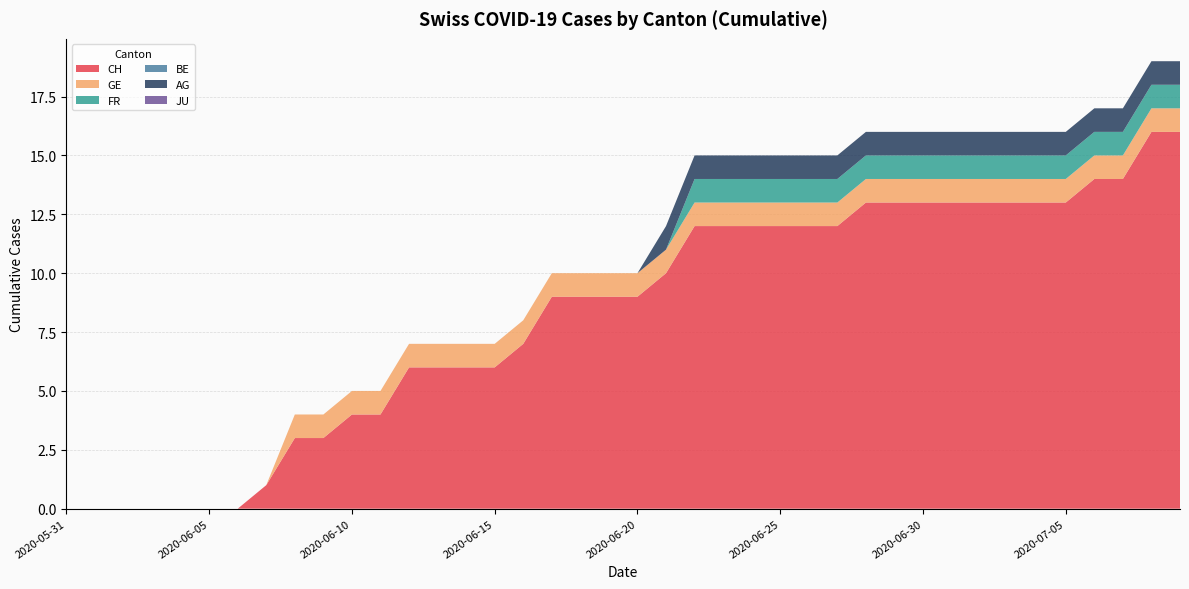

Reading right to left, list all the values displayed in this chart.

CH: 2020-07-09=16	2020-07-08=16	2020-07-07=14	2020-07-06=14	2020-07-05=13	2020-07-04=13	2020-07-03=13	2020-07-02=13	2020-07-01=13	2020-06-30=13	2020-06-29=13	2020-06-28=13	2020-06-27=12	2020-06-26=12	2020-06-25=12	2020-06-24=12	2020-06-23=12	2020-06-22=12	2020-06-21=10	2020-06-20=9	2020-06-19=9	2020-06-18=9	2020-06-17=9	2020-06-16=7	2020-06-15=6	2020-06-14=6	2020-06-13=6	2020-06-12=6	2020-06-11=4	2020-06-10=4	2020-06-09=3	2020-06-08=3	2020-06-07=1	2020-06-06=0	2020-06-05=0	2020-06-04=0	2020-06-03=0	2020-06-02=0	2020-06-01=0	2020-05-31=0
GE: 2020-07-09=1	2020-07-08=1	2020-07-07=1	2020-07-06=1	2020-07-05=1	2020-07-04=1	2020-07-03=1	2020-07-02=1	2020-07-01=1	2020-06-30=1	2020-06-29=1	2020-06-28=1	2020-06-27=1	2020-06-26=1	2020-06-25=1	2020-06-24=1	2020-06-23=1	2020-06-22=1	2020-06-21=1	2020-06-20=1	2020-06-19=1	2020-06-18=1	2020-06-17=1	2020-06-16=1	2020-06-15=1	2020-06-14=1	2020-06-13=1	2020-06-12=1	2020-06-11=1	2020-06-10=1	2020-06-09=1	2020-06-08=1	2020-06-07=0	2020-06-06=0	2020-06-05=0	2020-06-04=0	2020-06-03=0	2020-06-02=0	2020-06-01=0	2020-05-31=0
FR: 2020-07-09=1	2020-07-08=1	2020-07-07=1	2020-07-06=1	2020-07-05=1	2020-07-04=1	2020-07-03=1	2020-07-02=1	2020-07-01=1	2020-06-30=1	2020-06-29=1	2020-06-28=1	2020-06-27=1	2020-06-26=1	2020-06-25=1	2020-06-24=1	2020-06-23=1	2020-06-22=1	2020-06-21=0	2020-06-20=0	2020-06-19=0	2020-06-18=0	2020-06-17=0	2020-06-16=0	2020-06-15=0	2020-06-14=0	2020-06-13=0	2020-06-12=0	2020-06-11=0	2020-06-10=0	2020-06-09=0	2020-06-08=0	2020-06-07=0	2020-06-06=0	2020-06-05=0	2020-06-04=0	2020-06-03=0	2020-06-02=0	2020-06-01=0	2020-05-31=0
BE: 2020-07-09=0	2020-07-08=0	2020-07-07=0	2020-07-06=0	2020-07-05=0	2020-07-04=0	2020-07-03=0	2020-07-02=0	2020-07-01=0	2020-06-30=0	2020-06-29=0	2020-06-28=0	2020-06-27=0	2020-06-26=0	2020-06-25=0	2020-06-24=0	2020-06-23=0	2020-06-22=0	2020-06-21=0	2020-06-20=0	2020-06-19=0	2020-06-18=0	2020-06-17=0	2020-06-16=0	2020-06-15=0	2020-06-14=0	2020-06-13=0	2020-06-12=0	2020-06-11=0	2020-06-10=0	2020-06-09=0	2020-06-08=0	2020-06-07=0	2020-06-06=0	2020-06-05=0	2020-06-04=0	2020-06-03=0	2020-06-02=0	2020-06-01=0	2020-05-31=0
AG: 2020-07-09=1	2020-07-08=1	2020-07-07=1	2020-07-06=1	2020-07-05=1	2020-07-04=1	2020-07-03=1	2020-07-02=1	2020-07-01=1	2020-06-30=1	2020-06-29=1	2020-06-28=1	2020-06-27=1	2020-06-26=1	2020-06-25=1	2020-06-24=1	2020-06-23=1	2020-06-22=1	2020-06-21=1	2020-06-20=0	2020-06-19=0	2020-06-18=0	2020-06-17=0	2020-06-16=0	2020-06-15=0	2020-06-14=0	2020-06-13=0	2020-06-12=0	2020-06-11=0	2020-06-10=0	2020-06-09=0	2020-06-08=0	2020-06-07=0	2020-06-06=0	2020-06-05=0	2020-06-04=0	2020-06-03=0	2020-06-02=0	2020-06-01=0	2020-05-31=0
JU: 2020-07-09=0	2020-07-08=0	2020-07-07=0	2020-07-06=0	2020-07-05=0	2020-07-04=0	2020-07-03=0	2020-07-02=0	2020-07-01=0	2020-06-30=0	2020-06-29=0	2020-06-28=0	2020-06-27=0	2020-06-26=0	2020-06-25=0	2020-06-24=0	2020-06-23=0	2020-06-22=0	2020-06-21=0	2020-06-20=0	2020-06-19=0	2020-06-18=0	2020-06-17=0	2020-06-16=0	2020-06-15=0	2020-06-14=0	2020-06-13=0	2020-06-12=0	2020-06-11=0	2020-06-10=0	2020-06-09=0	2020-06-08=0	2020-06-07=0	2020-06-06=0	2020-06-05=0	2020-06-04=0	2020-06-03=0	2020-06-02=0	2020-06-01=0	2020-05-31=0